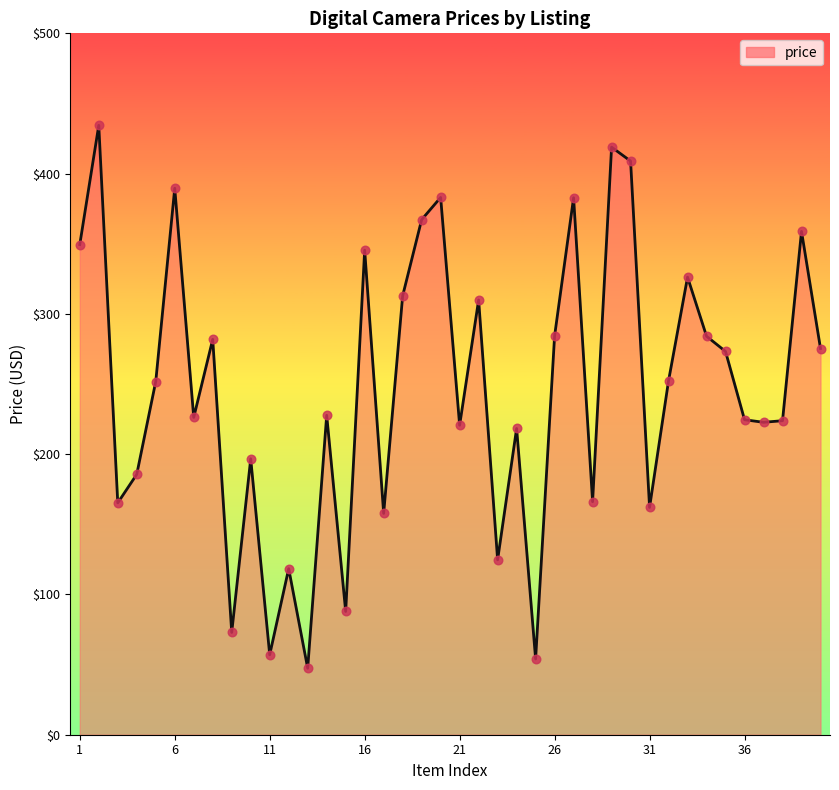

What is the maximum value shown in the chart?

434.4